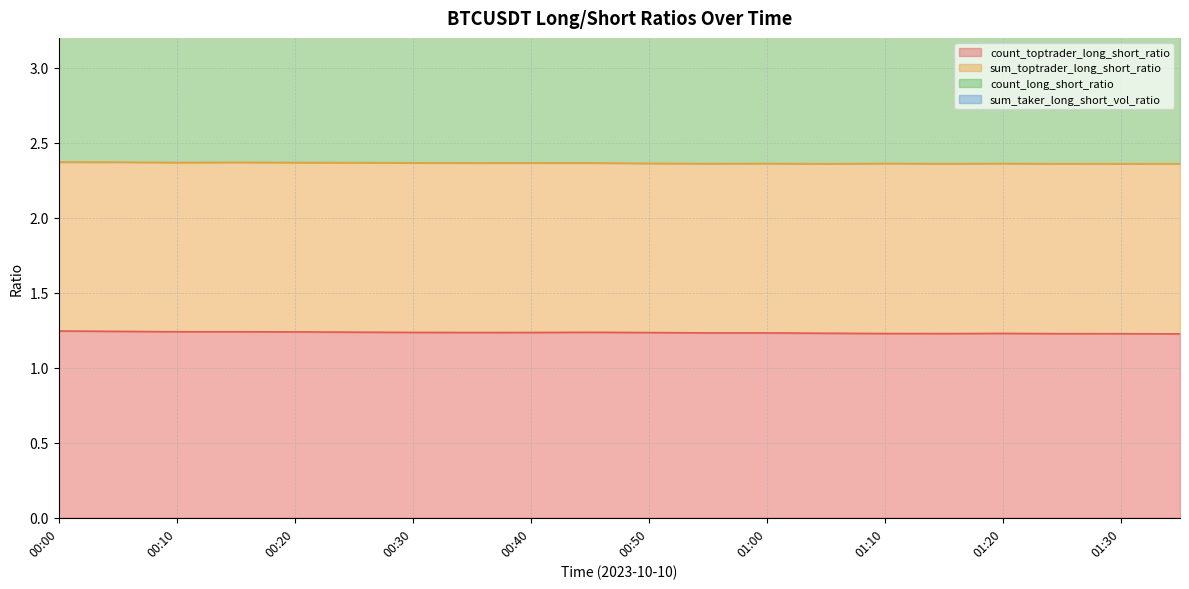

The value of count_toptrader_long_short_ratio at 01:30 is 1.2. True or false?

True